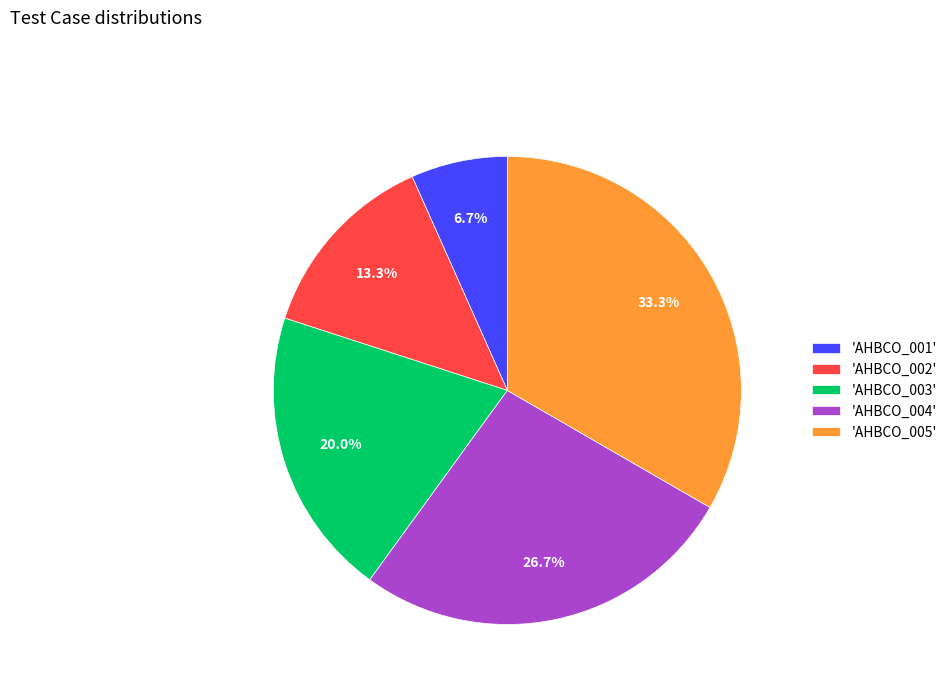

Is there any slice that represents more than half of the pie?

No